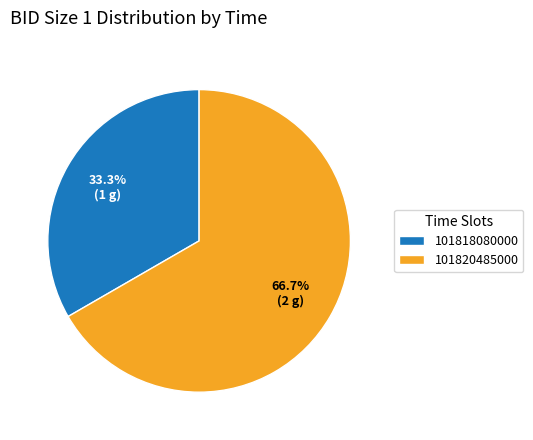

What percentage is the 101818080000 slice, to the nearest percent?

33%